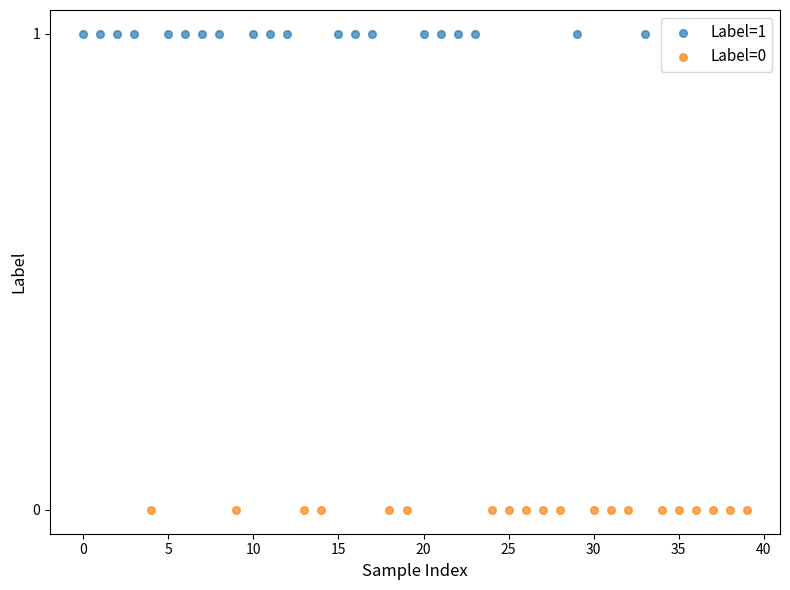

Which series reaches the minimum Y coordinate?

Label=0